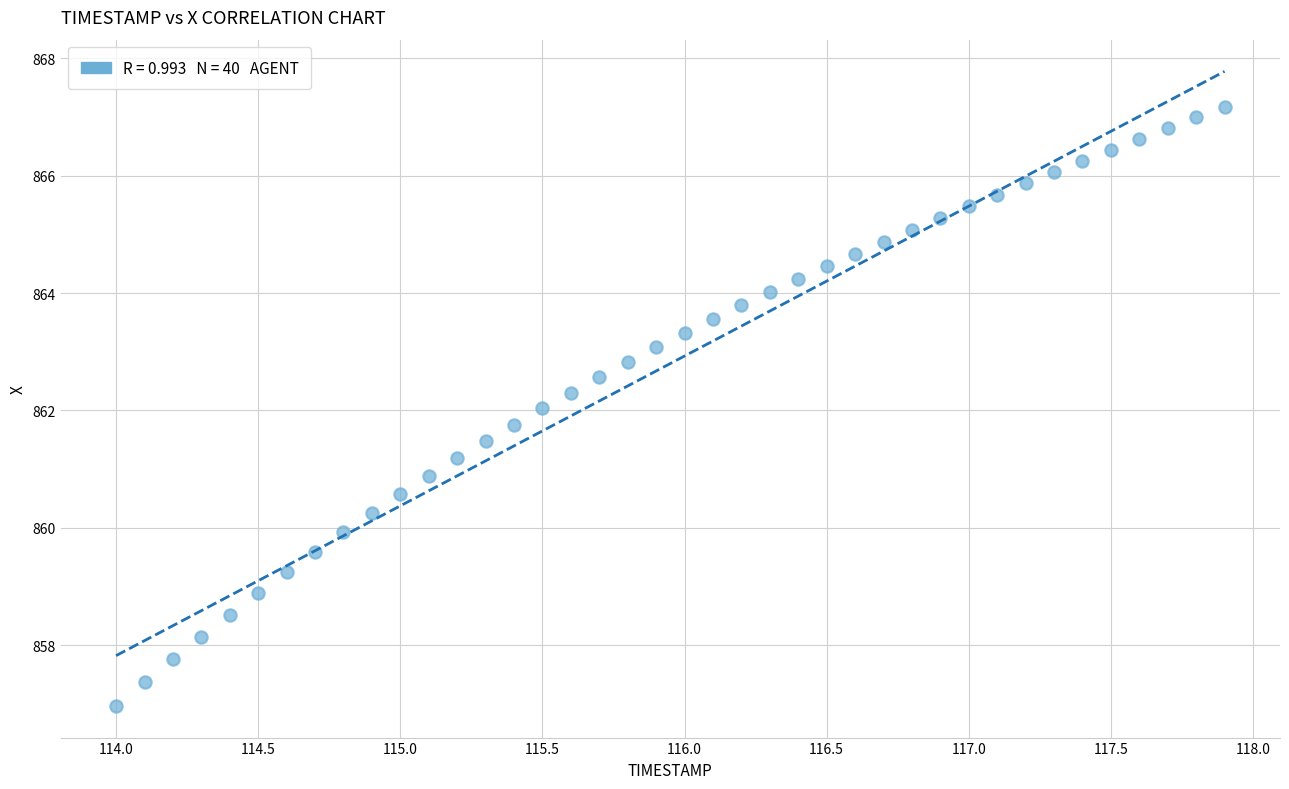

What is the range of Y values (max minus min)?

10.2